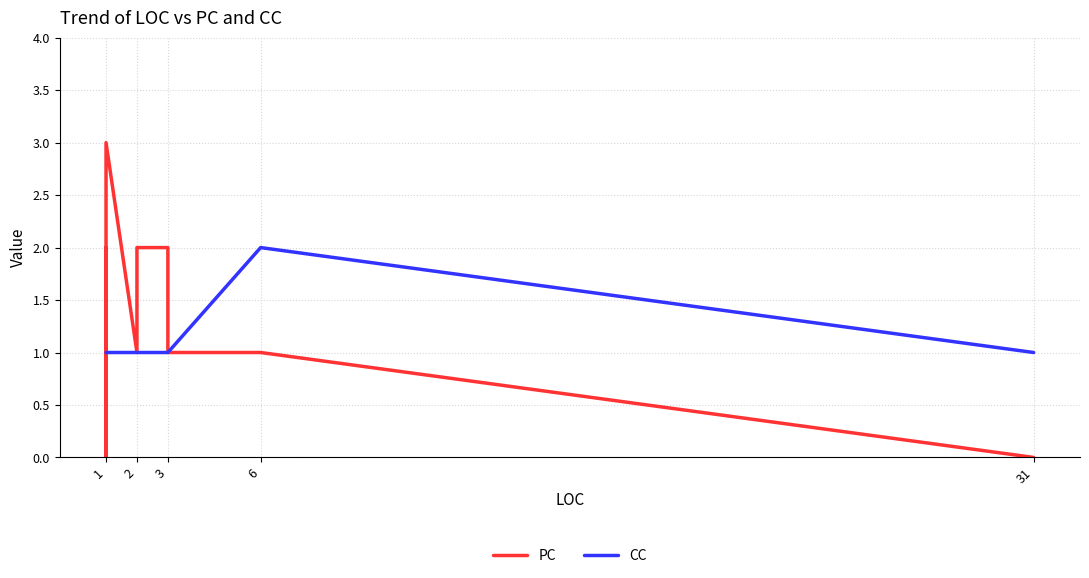

What is the sum of all PC values?

18